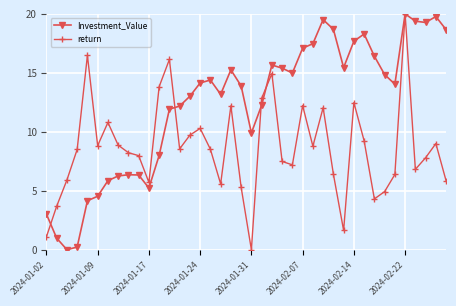

Rank the series by their average value, from lowest to highest.

return, Investment_Value